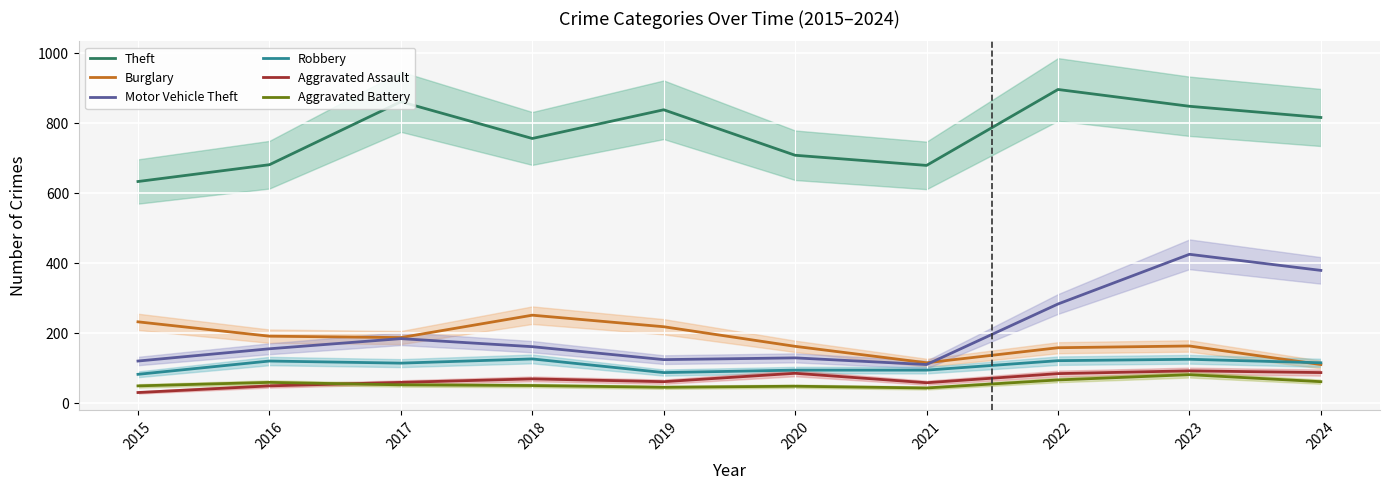

What is the approximate value of Theft at 2016?

681